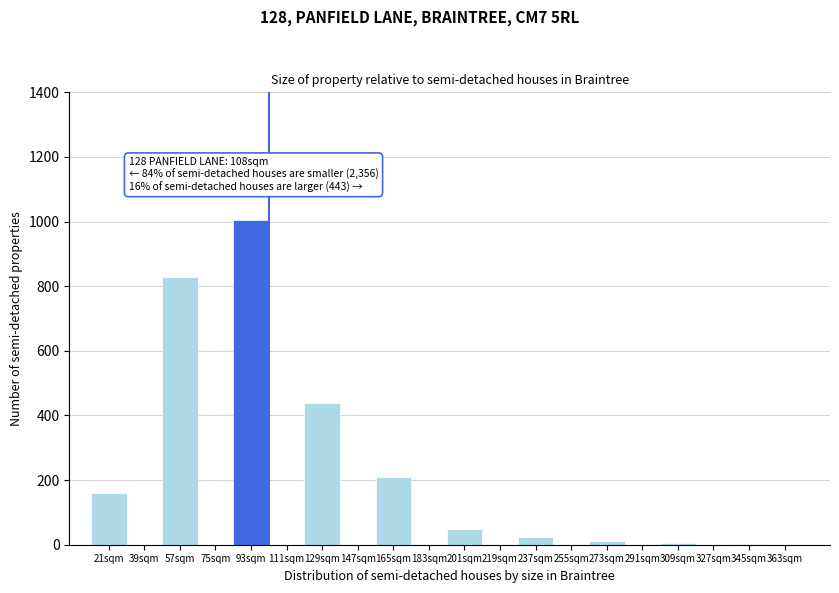

At which label is the value closest to 502?

129sqm